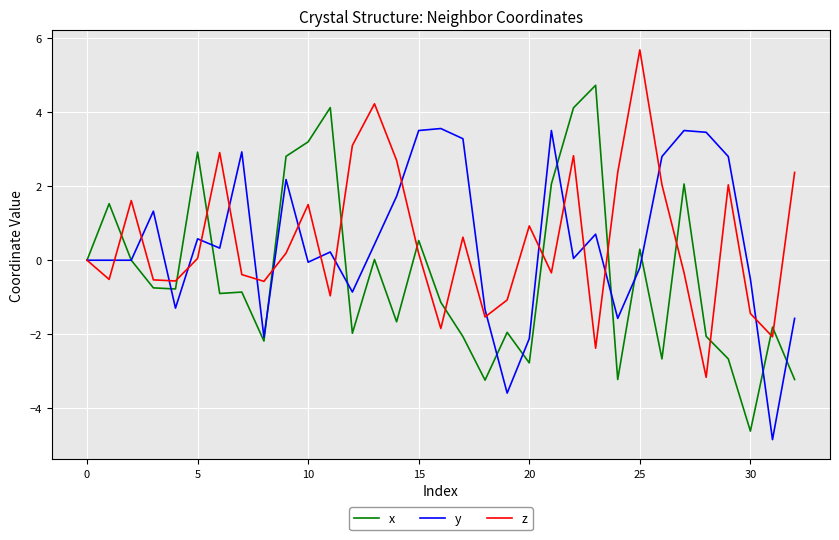

Is this an area chart (filled region under the line)?

No